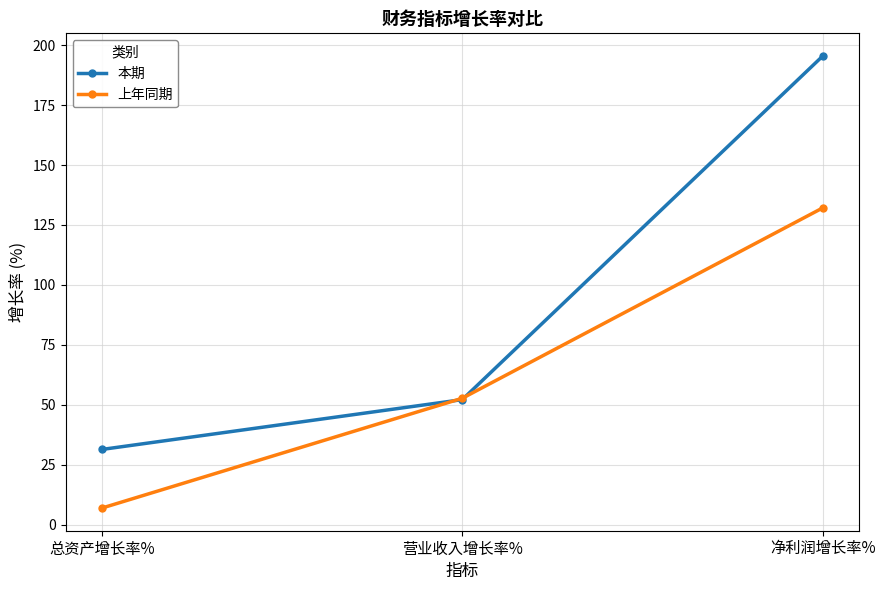

The value of 本期 at 营业收入增长率% is 52.1. True or false?

True